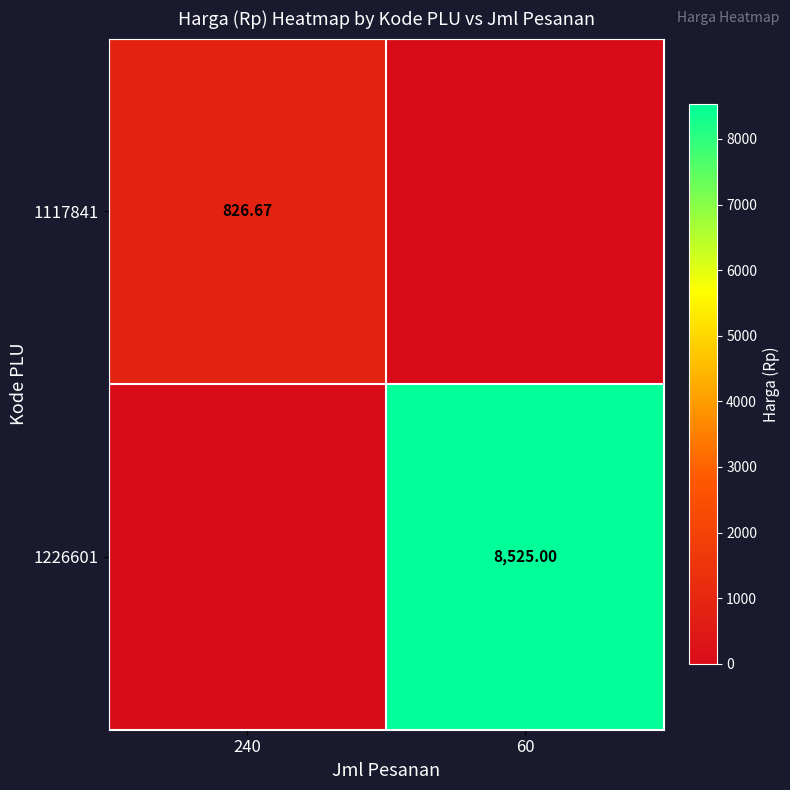

Is the value of 1117841 at 240 greater than the value of 1226601 at 60?

No